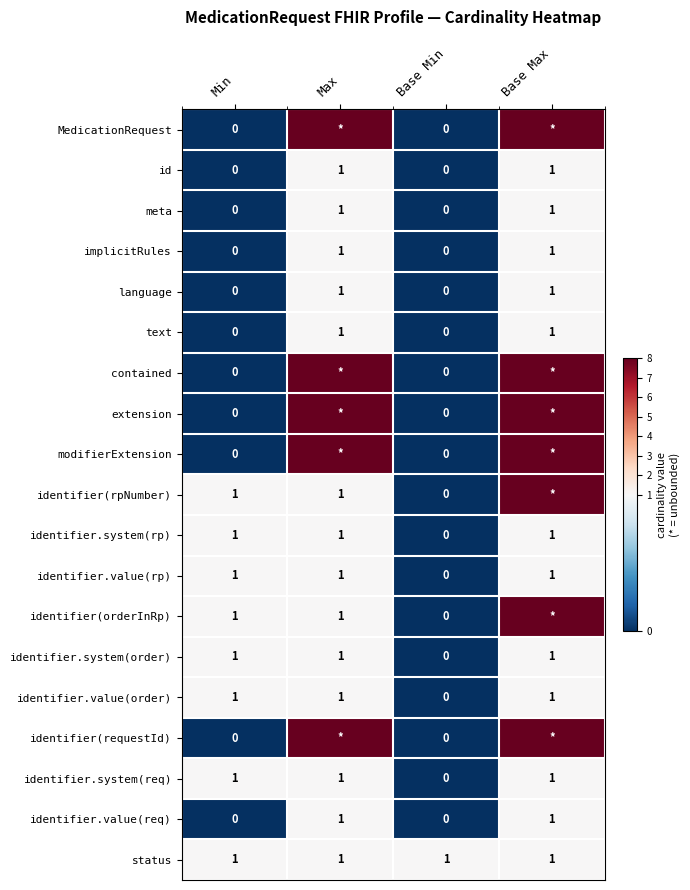

The identifier.system(req) series shows 1 at Base Max. True or false?

True